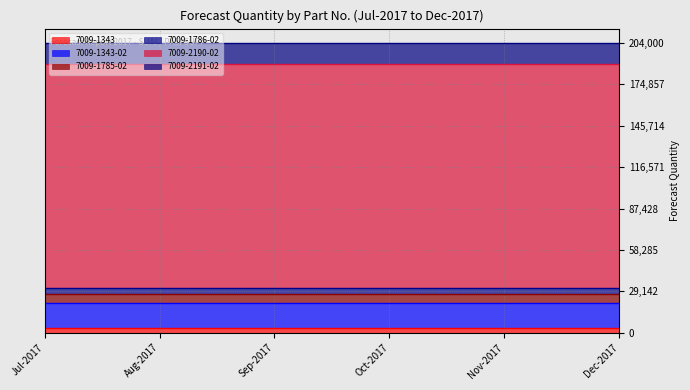

Reading left to right, what are all the values shown in this chart?

7009-1343: 3000	3000	3000	3000	3000	3000
7009-1343-02: 18000	18000	18000	18000	18000	18000
7009-1785-02: 6300	6300	6300	6300	6300	6300
7009-1786-02: 4200	4200	4200	4200	4200	4200
7009-2190-02: 157500	157500	157500	157500	157500	157500
7009-2191-02: 15000	15000	15000	15000	15000	15000